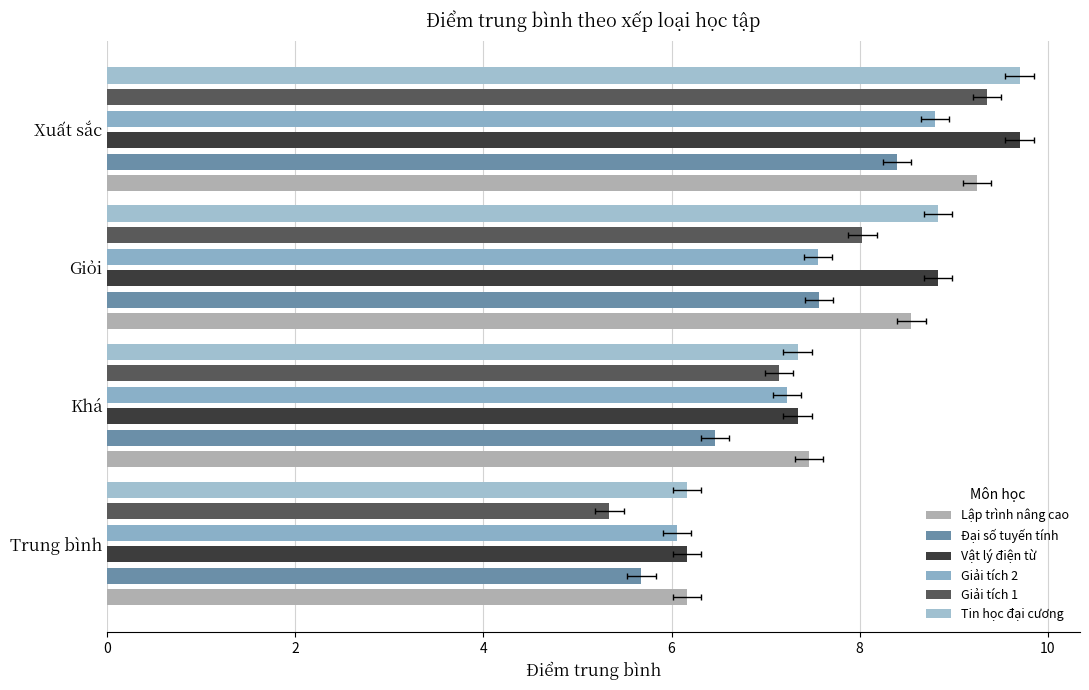

Reading right to left, extract all data points from this chart.

Lập trình nâng cao: 9.2	8.6	7.5	6.2
Đại số tuyến tính: 8.4	7.6	6.5	5.7
Vật lý điện từ: 9.7	8.8	7.3	6.2
Giải tích 2: 8.8	7.6	7.2	6.1
Giải tích 1: 9.3	8.0	7.1	5.3
Tin học đại cương: 9.7	8.8	7.3	6.2